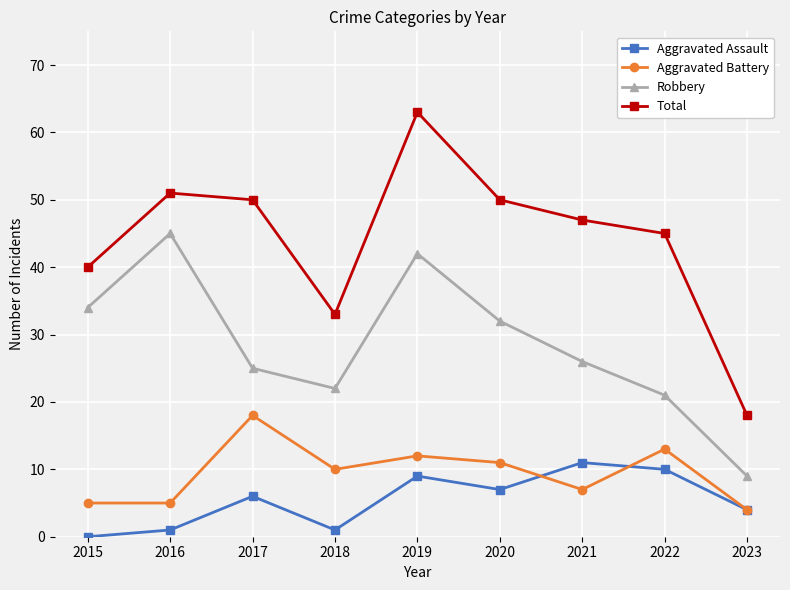

Rank the series at 2022 from lowest to highest value.

Aggravated Assault, Aggravated Battery, Robbery, Total